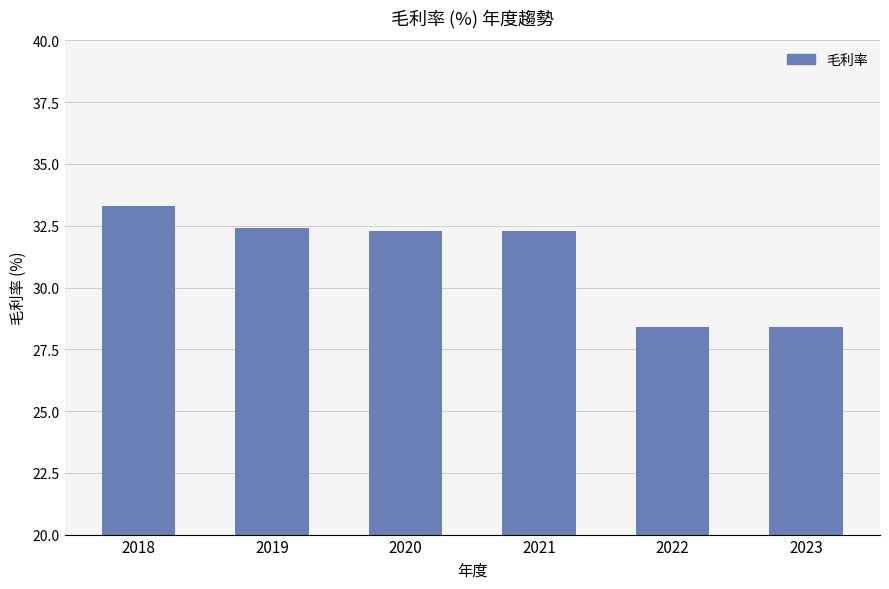

What is the difference between the maximum and minimum values?

4.9